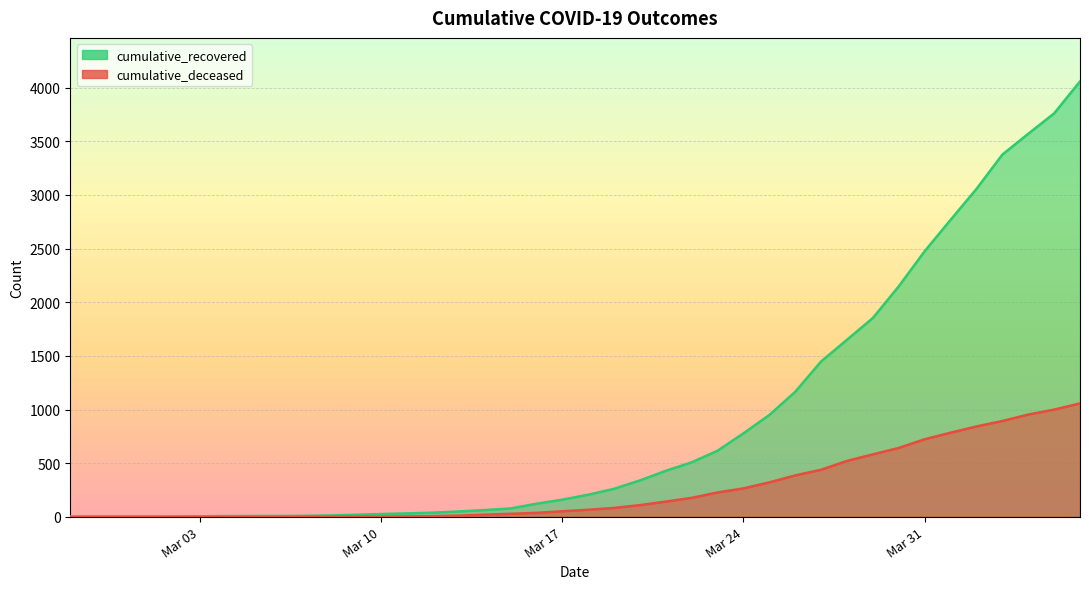

At how many categories does at least one series exceed 3807?

1